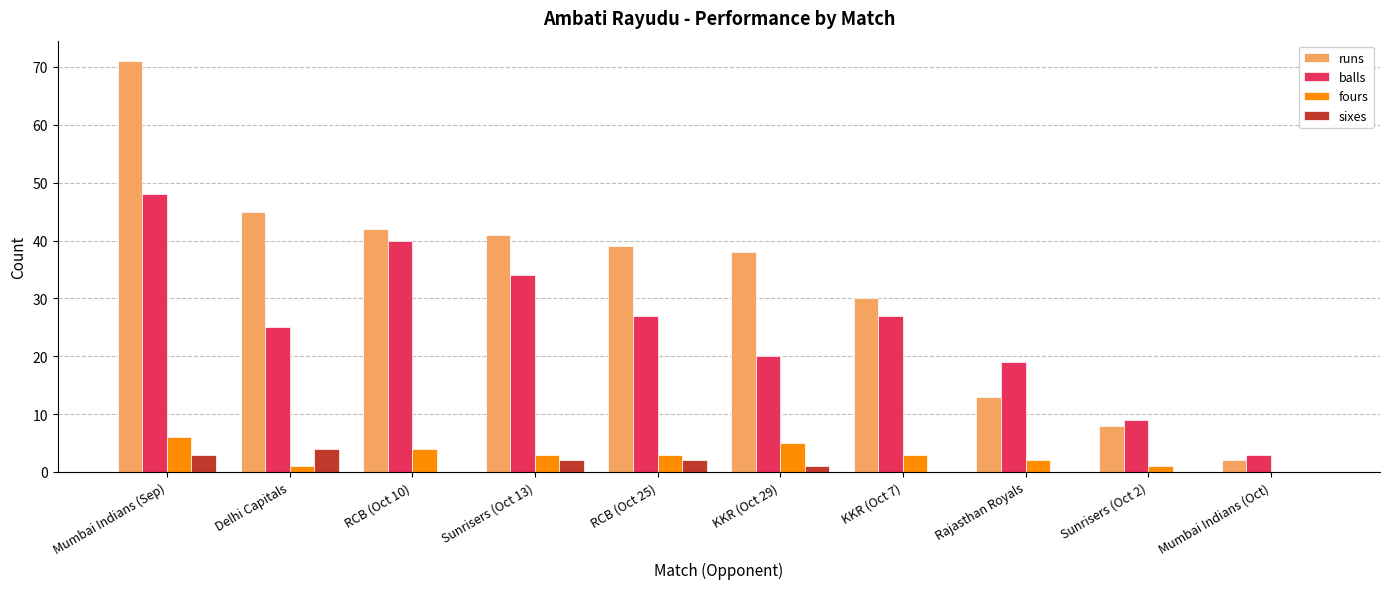

Reading left to right, transcribe all the data shown in this chart.

runs: Mumbai Indians (Sep)=71	Delhi Capitals=45	RCB (Oct 10)=42	Sunrisers (Oct 13)=41	RCB (Oct 25)=39	KKR (Oct 29)=38	KKR (Oct 7)=30	Rajasthan Royals=13	Sunrisers (Oct 2)=8	Mumbai Indians (Oct)=2
balls: Mumbai Indians (Sep)=48	Delhi Capitals=25	RCB (Oct 10)=40	Sunrisers (Oct 13)=34	RCB (Oct 25)=27	KKR (Oct 29)=20	KKR (Oct 7)=27	Rajasthan Royals=19	Sunrisers (Oct 2)=9	Mumbai Indians (Oct)=3
fours: Mumbai Indians (Sep)=6	Delhi Capitals=1	RCB (Oct 10)=4	Sunrisers (Oct 13)=3	RCB (Oct 25)=3	KKR (Oct 29)=5	KKR (Oct 7)=3	Rajasthan Royals=2	Sunrisers (Oct 2)=1	Mumbai Indians (Oct)=0
sixes: Mumbai Indians (Sep)=3	Delhi Capitals=4	RCB (Oct 10)=0	Sunrisers (Oct 13)=2	RCB (Oct 25)=2	KKR (Oct 29)=1	KKR (Oct 7)=0	Rajasthan Royals=0	Sunrisers (Oct 2)=0	Mumbai Indians (Oct)=0